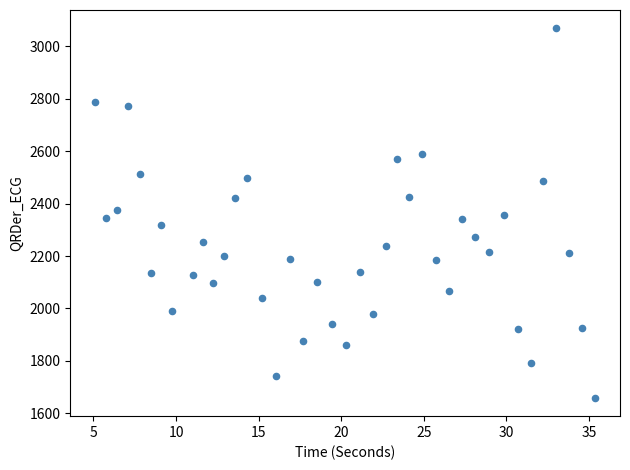

What is the range of X values (max minus min)?

30.2